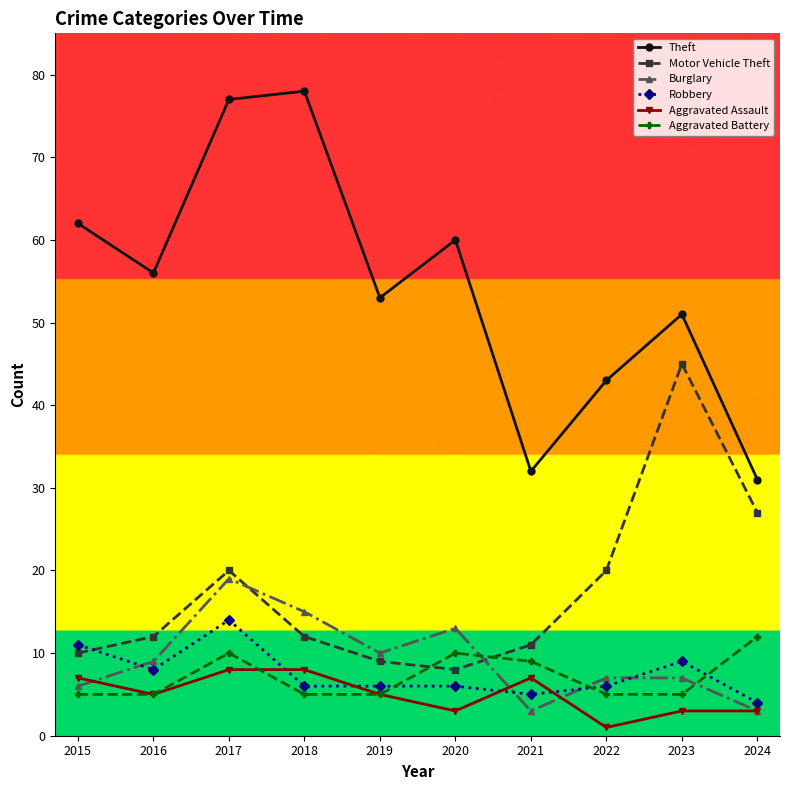

How many lines are shown in the chart?

6